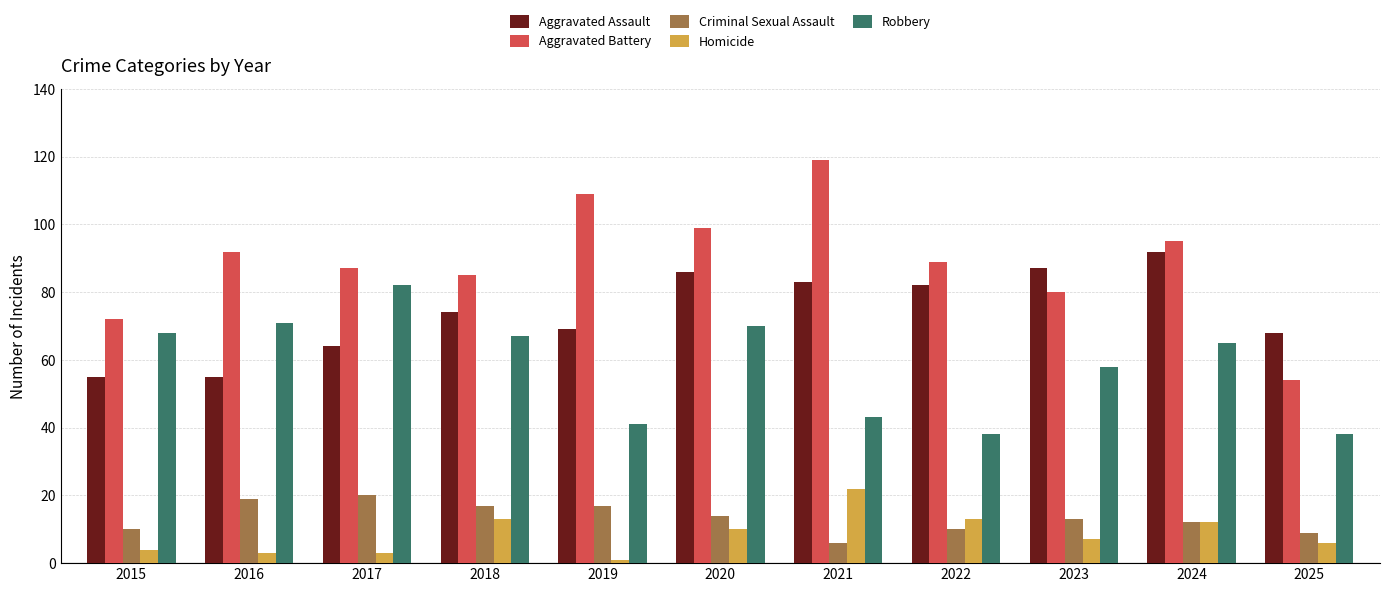

Are the bars horizontal?

No